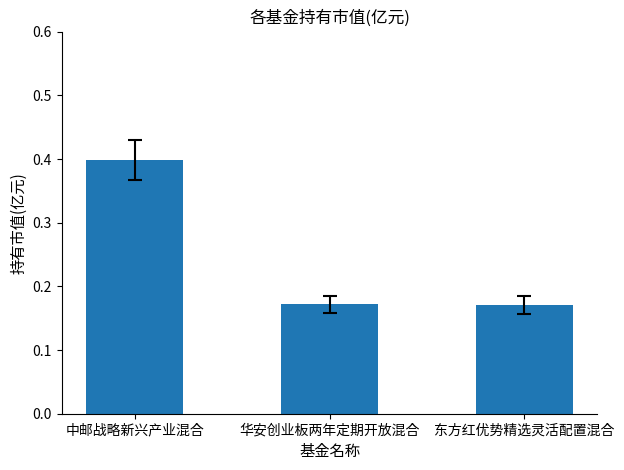

Are the bars horizontal?

No